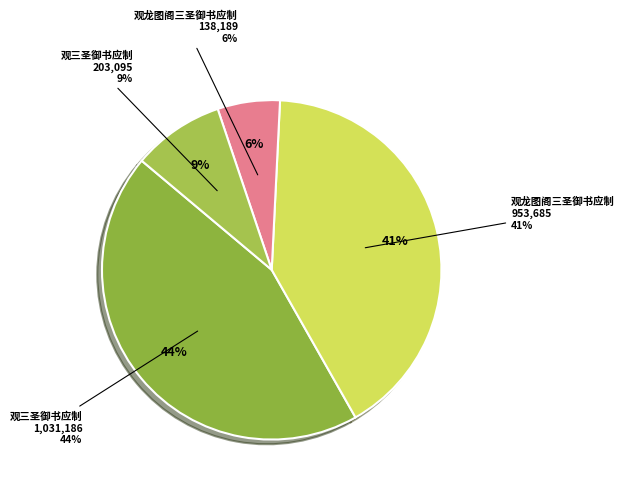

Do 观三圣御书应制 (1031186) and 观三圣御书应制 (203095) together represent more than half of the pie?

Yes